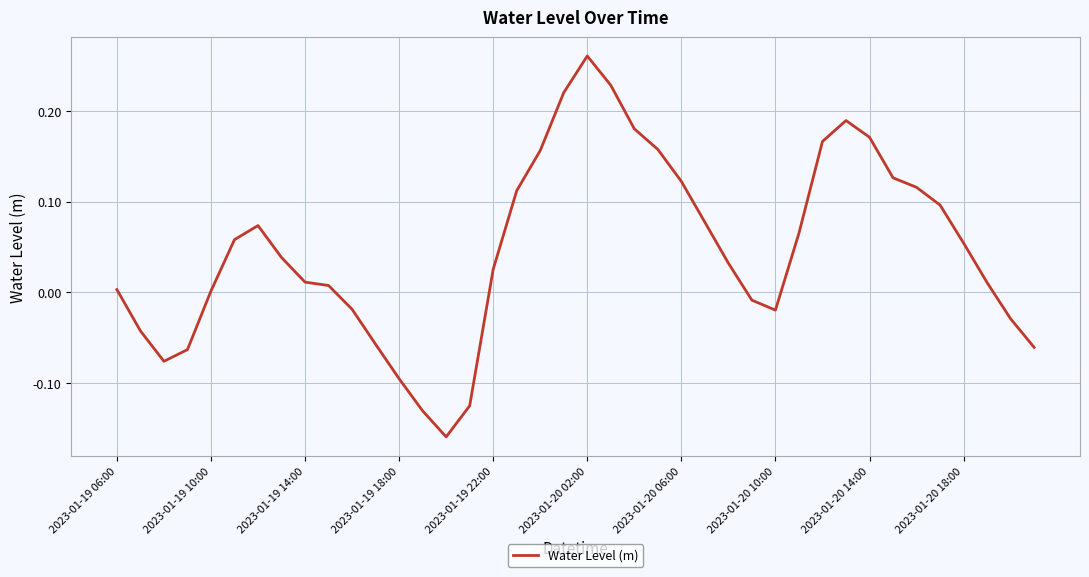

Count the number of data series in this chart.

1